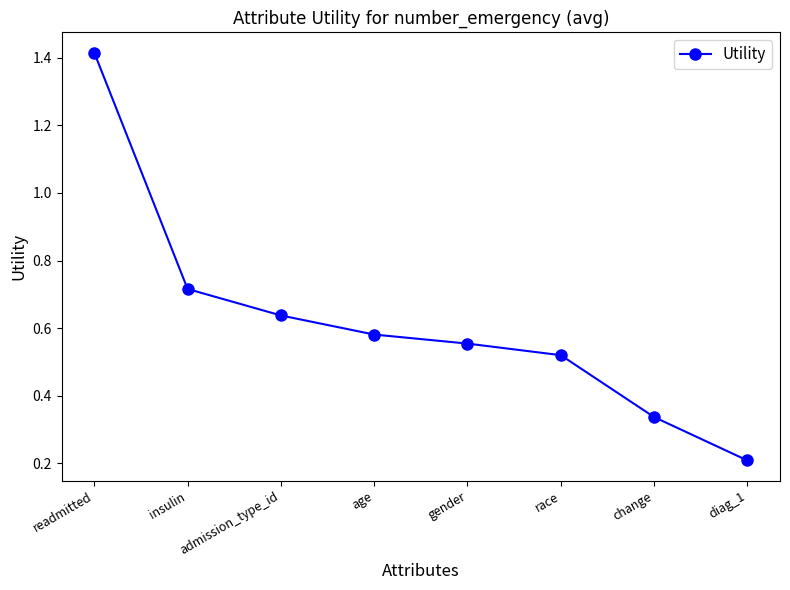

What is the difference between the second highest and second lowest values?

0.4